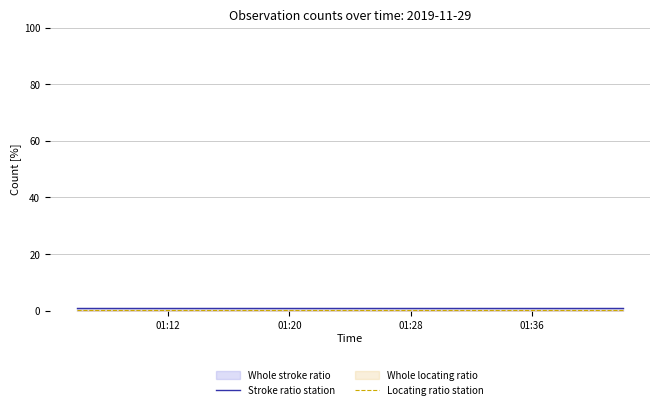

How many lines are shown in the chart?

2